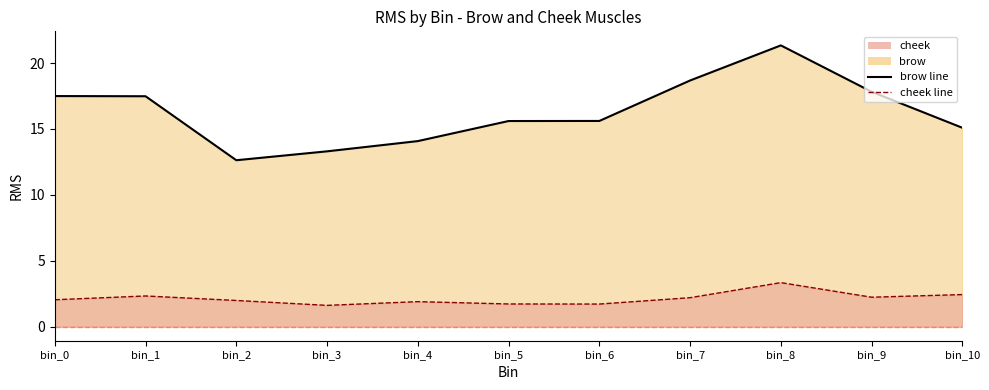

List the labels in order of cheek value, largest first.

bin_8, bin_10, bin_1, bin_9, bin_7, bin_0, bin_2, bin_4, bin_5, bin_6, bin_3